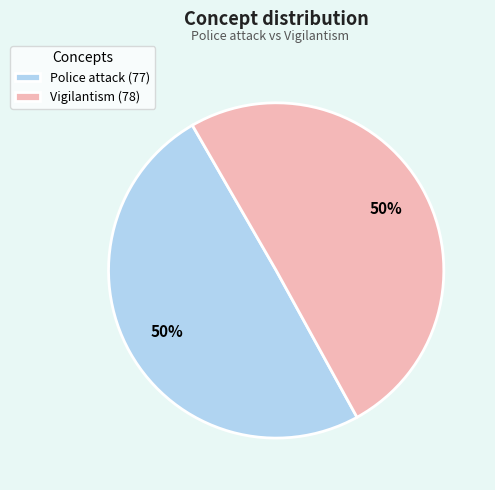

Combined, do Vigilantism (78) and Police attack (77) account for over 50%?

Yes